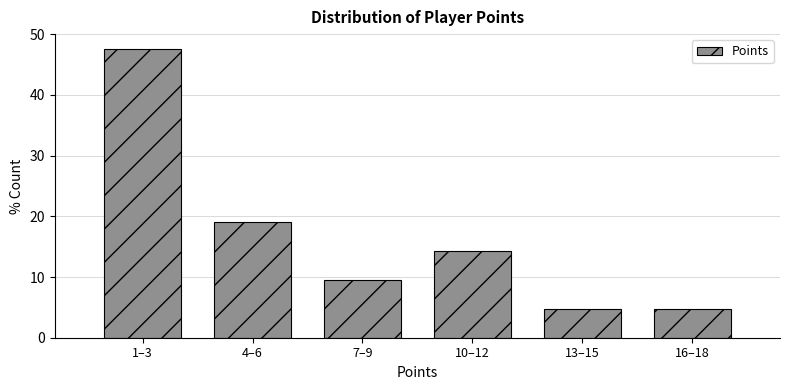

Reading left to right, list all the values displayed in this chart.

1–3=47.6	4–6=19.0	7–9=9.5	10–12=14.3	13–15=4.8	16–18=4.8